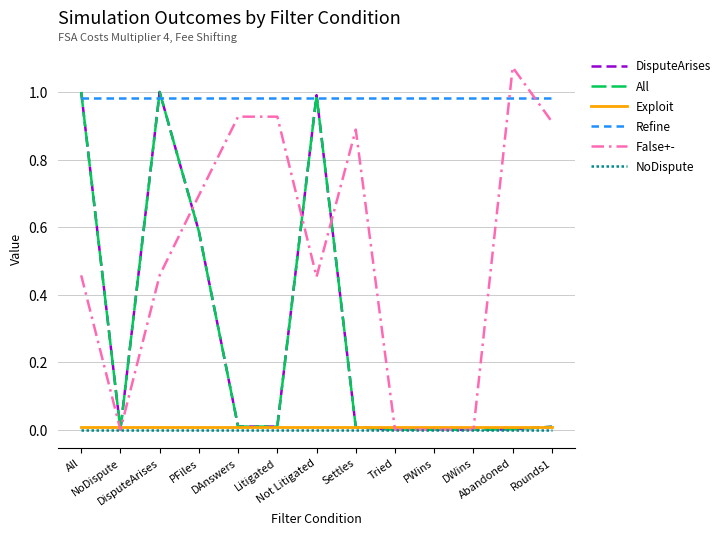

What is the greatest value displayed?

1.1